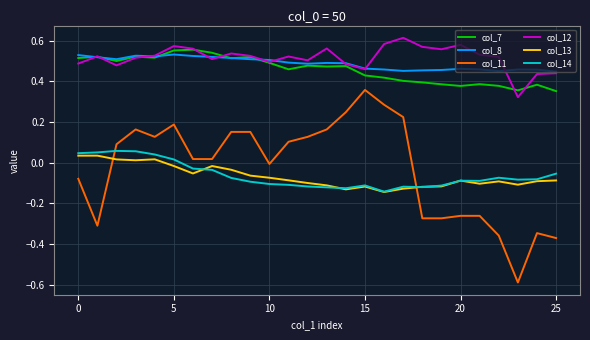

True or false: col_13 and col_8 intersect in this chart.

False